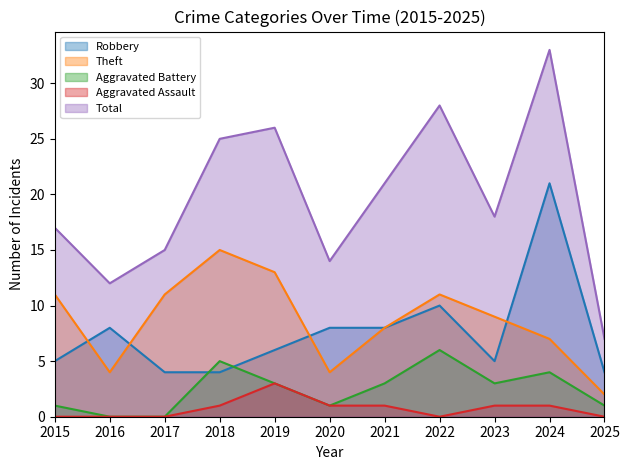

At which category is the sum across all series the highest?

2024